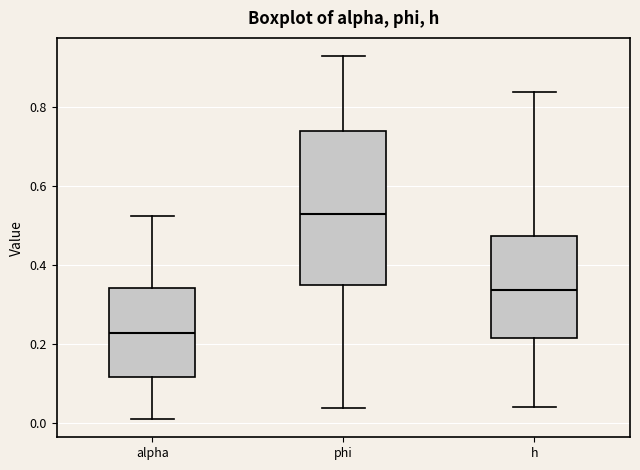

Reading left to right, read every box against the y-axis: the position of its median line, the range the box covers, and the ends of its whiskers. The values are not printed on the chart, so give them approximately, as read against the axis.

alpha: median 0.22, box 0.12 to 0.34, whiskers 0.02 to 0.52
phi: median 0.52, box 0.34 to 0.74, whiskers 0.04 to 0.92
h: median 0.34, box 0.22 to 0.48, whiskers 0.04 to 0.84